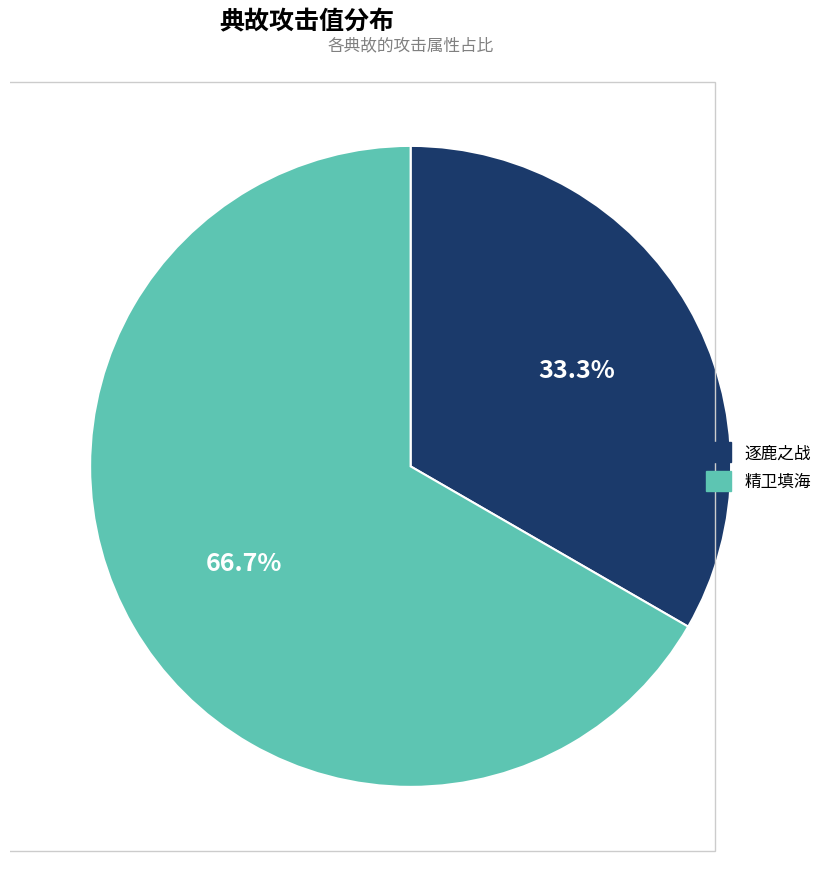

Do 逐鹿之战 and 精卫填海 together represent more than half of the pie?

Yes